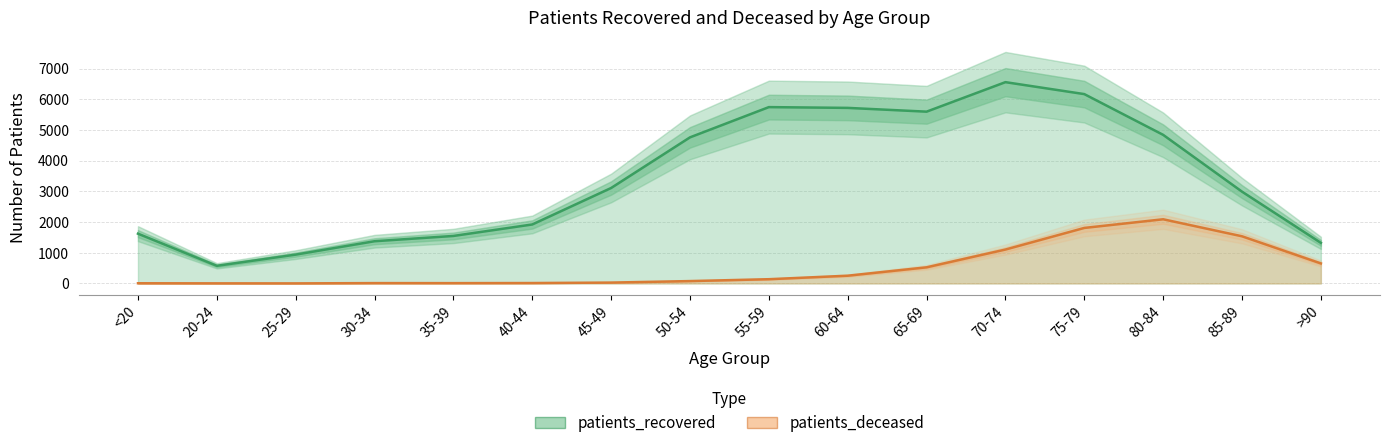

List the labels in order of value, largest first.

70-74, 75-79, 55-59, 60-64, 65-69, 80-84, 50-54, 45-49, 85-89, 40-44, <20, 35-39, 30-34, >90, 25-29, 20-24